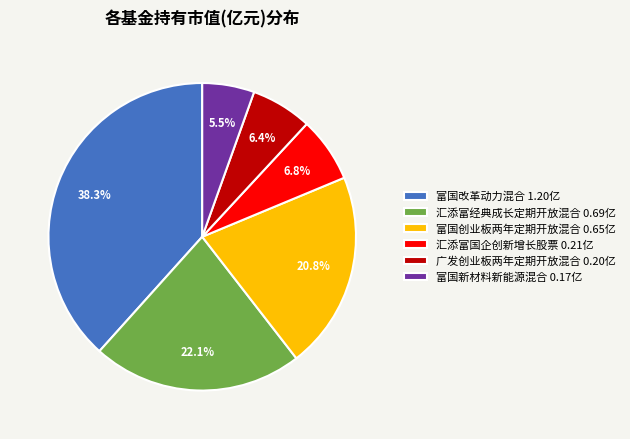

To the nearest percent, what is the average slice percentage?

17%